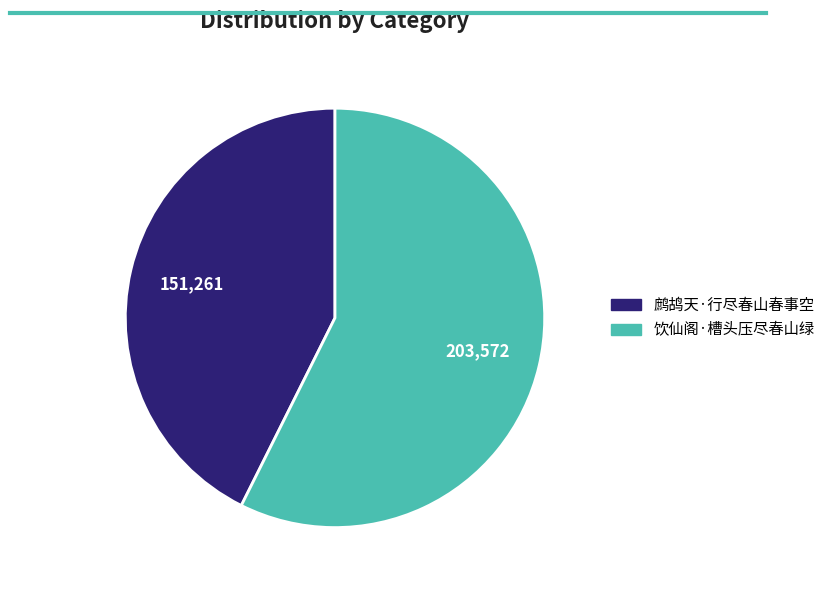

Rank the categories by value from highest to lowest.

饮仙阁·槽头压尽春山绿, 鹧鸪天·行尽春山春事空